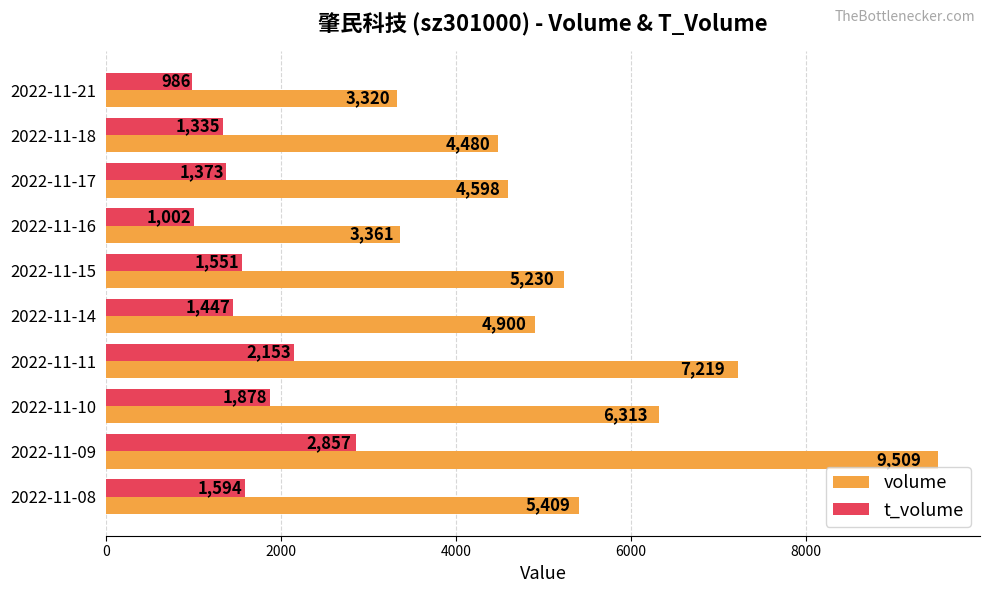

What is the difference between the second highest and second lowest values in the volume series?

3858